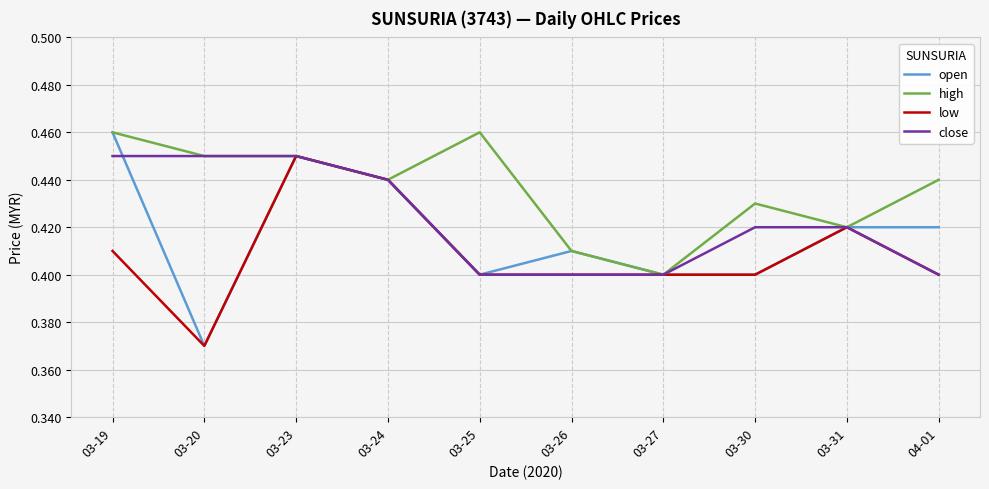

Is it true that open equals 0.4 at 03-24?

True